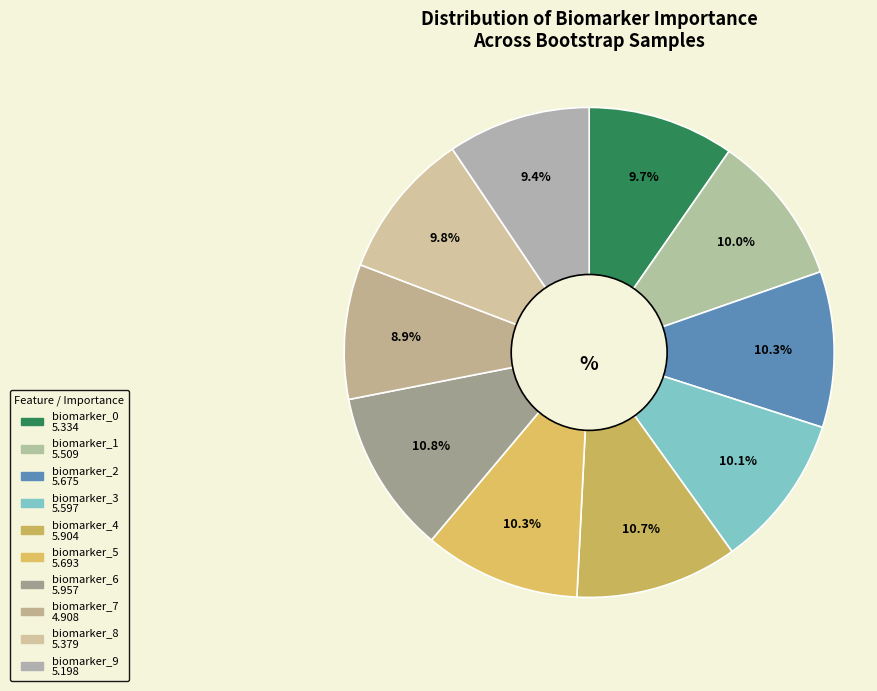

How many slices are in this pie chart?

10